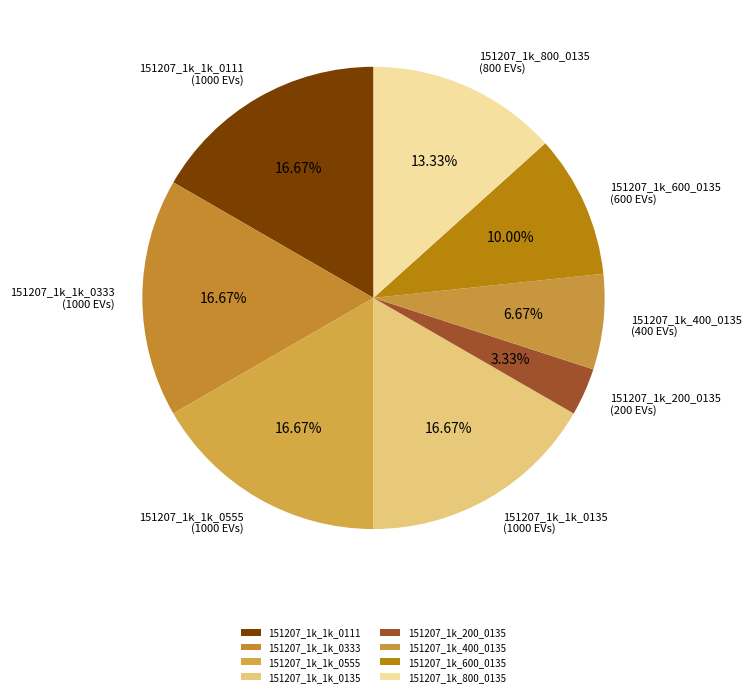

Does any single category account for the majority?

No